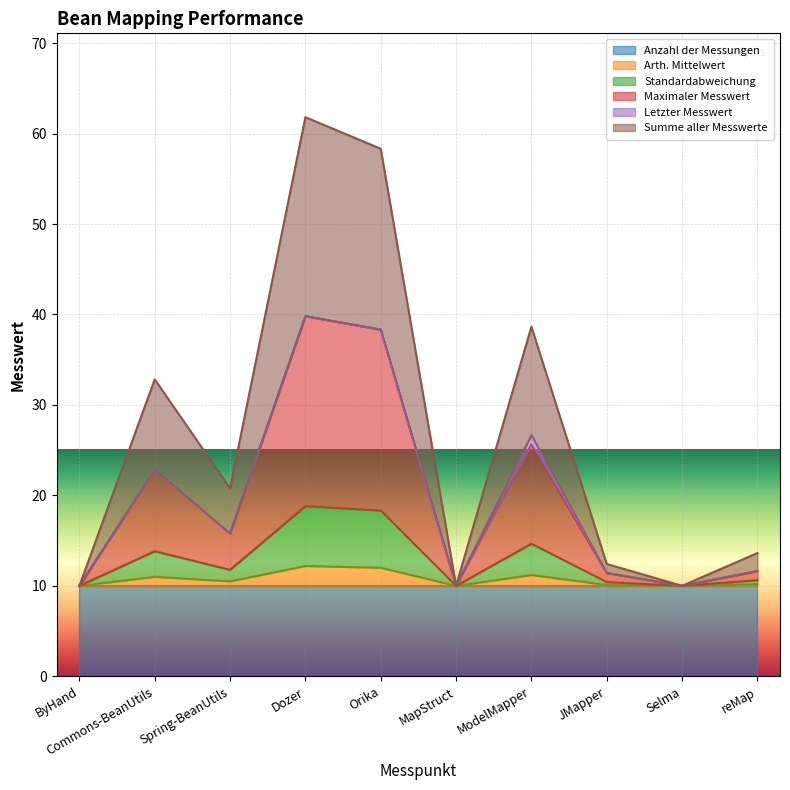

What is the value of the Arth. Mittelwert point at the 10th from the left?

10.2